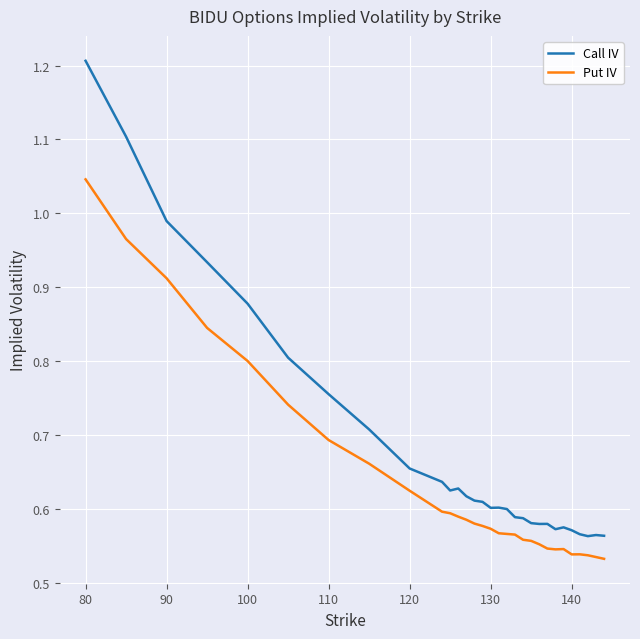

True or false: Call IV and Put IV intersect in this chart.

False